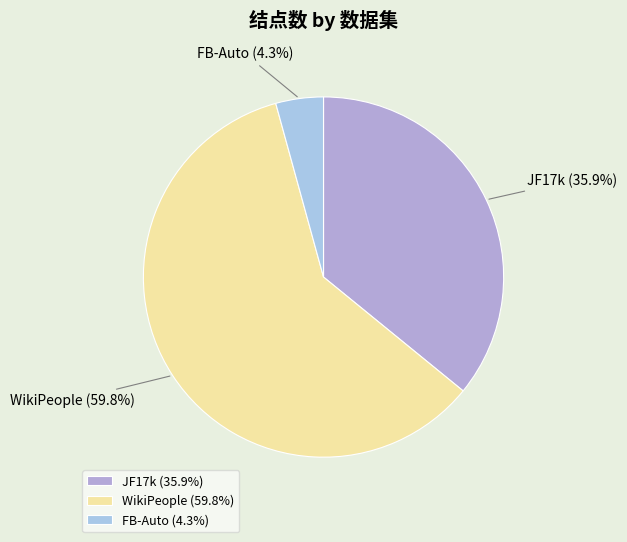

What portion of the pie excludes WikiPeople?

40.2%